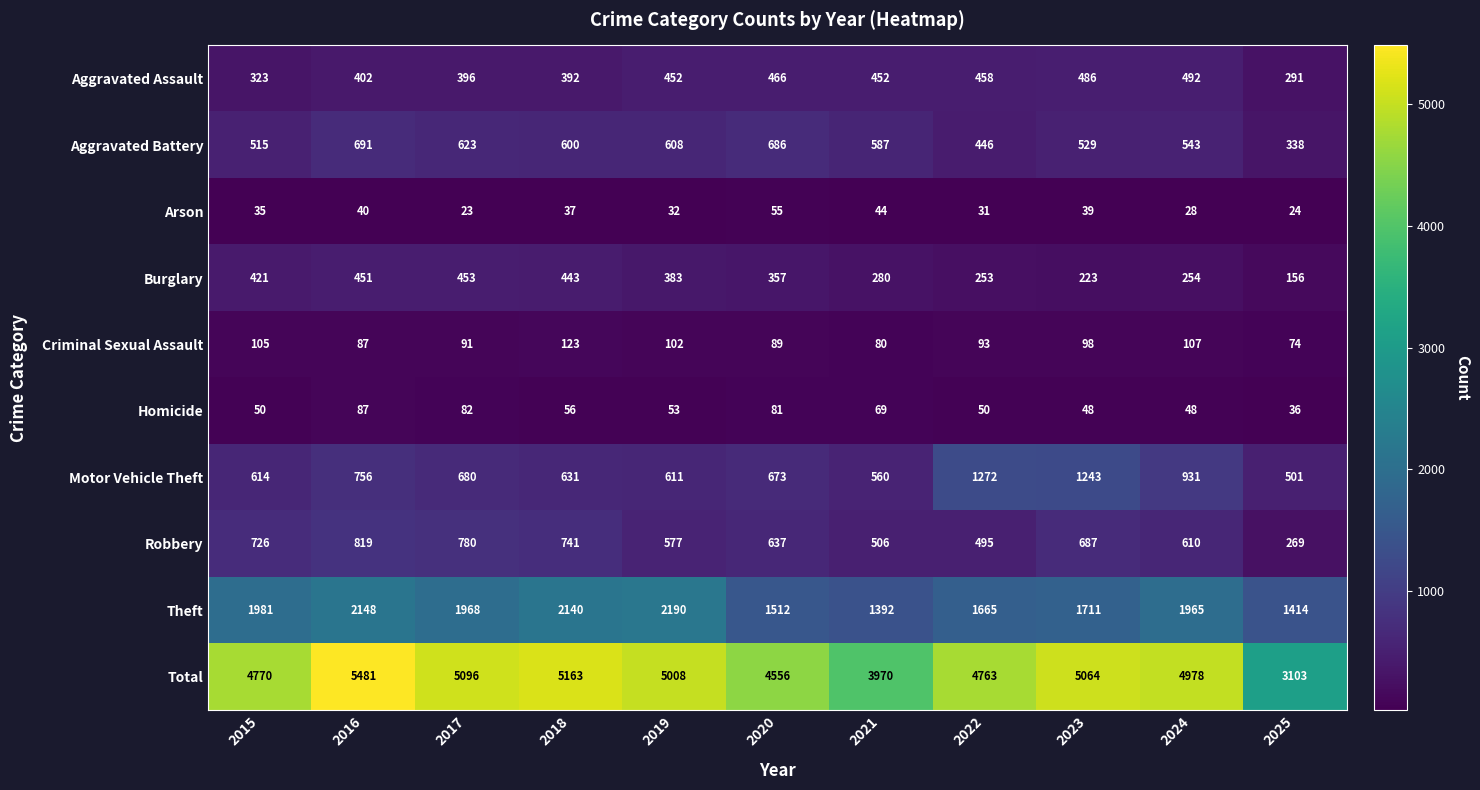

Count the number of data series in this chart.

10